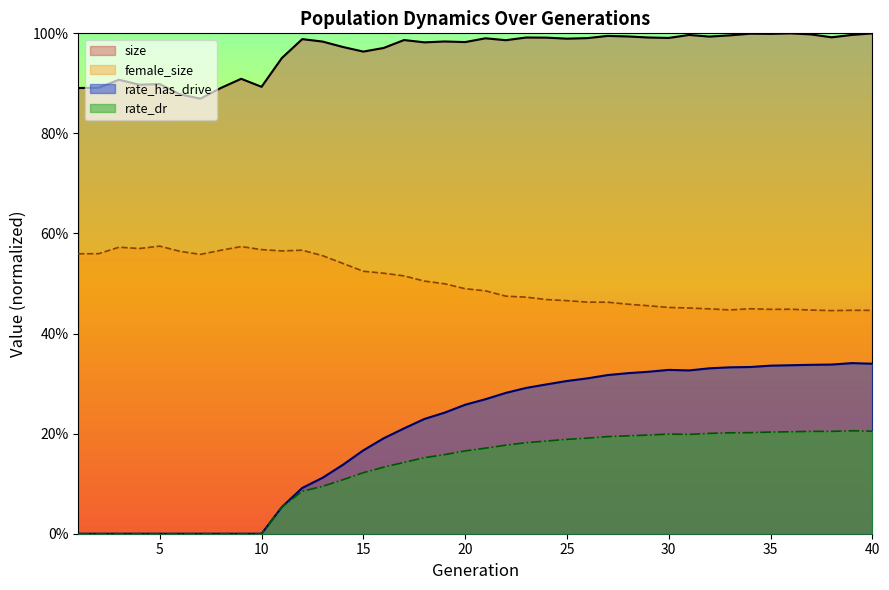

How many categories are shown in the chart?

40